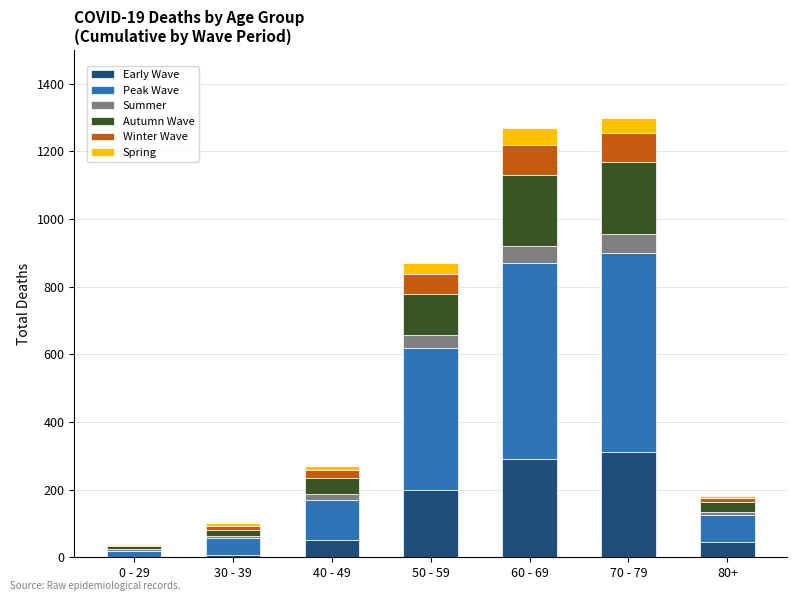

What is the maximum value for Early Wave?

310